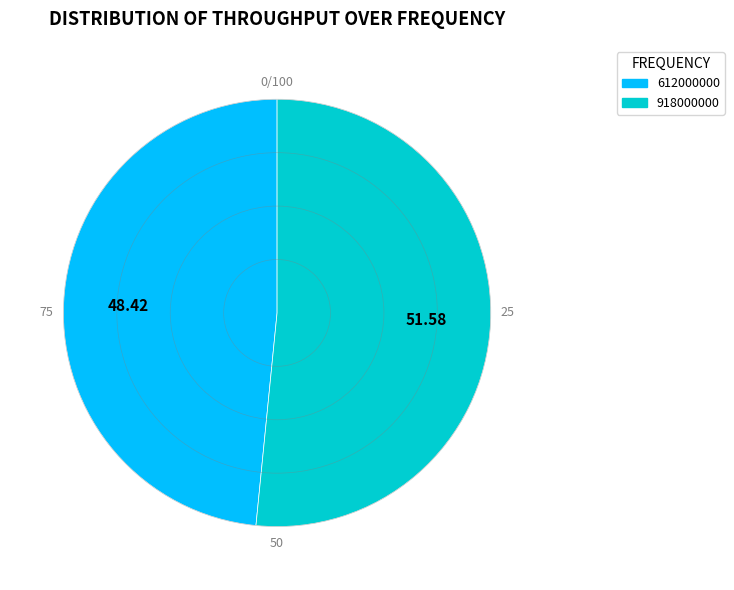

Is the sum of 918000000 and 612000000 greater than half?

Yes